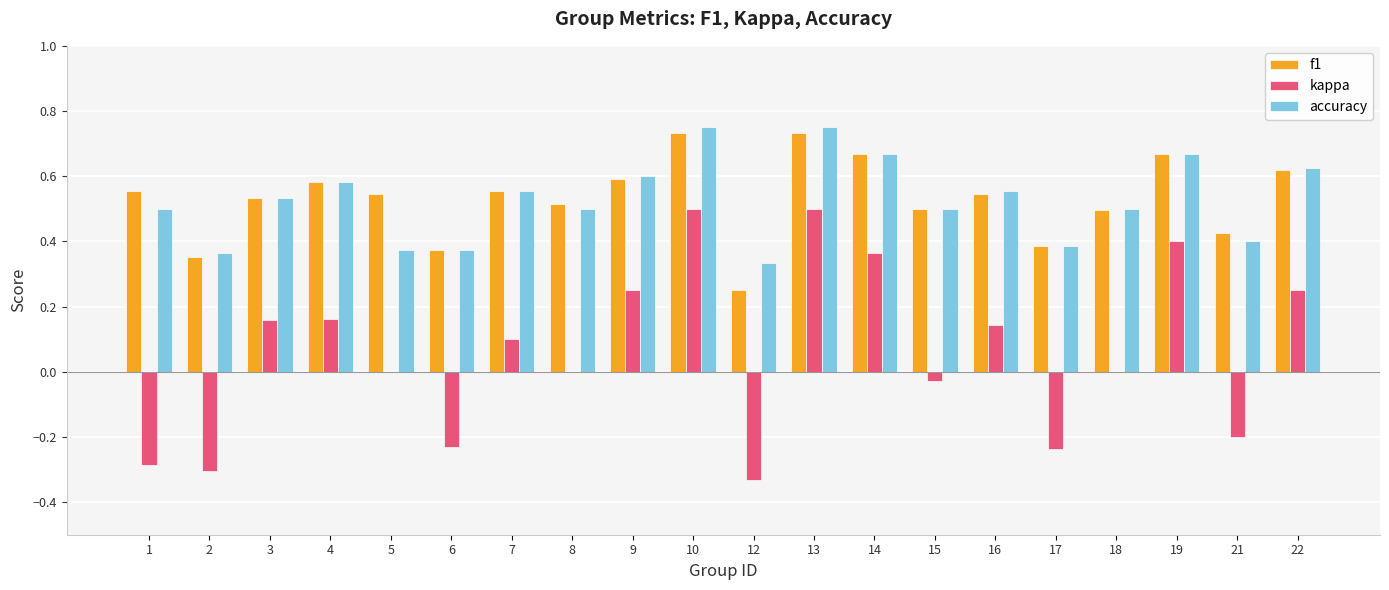

Is the value of f1 at 9 greater than the value of accuracy at 10?

No